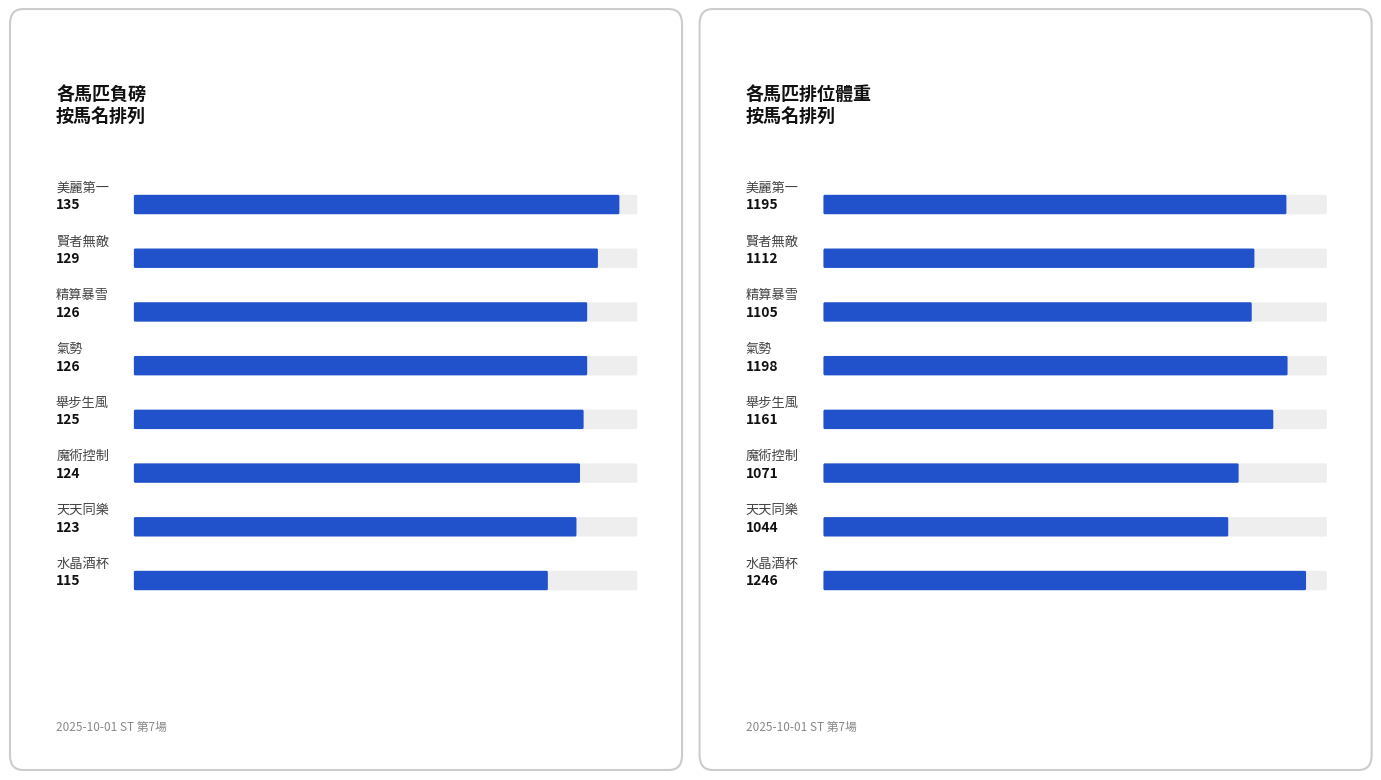

Rank the categories by 負磅 value from lowest to highest.

水晶酒杯, 天天同樂, 魔術控制, 舉步生風, 精算暴雪, 氣勢, 賢者無敵, 美麗第一